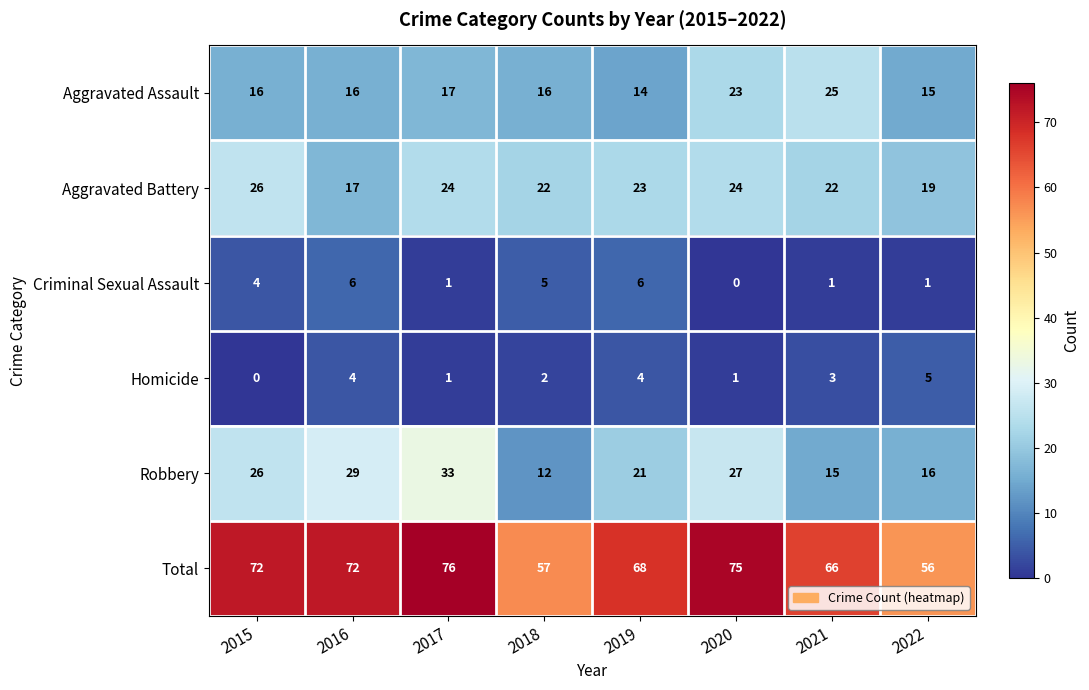

At which label does Aggravated Battery first exceed 23?

2015